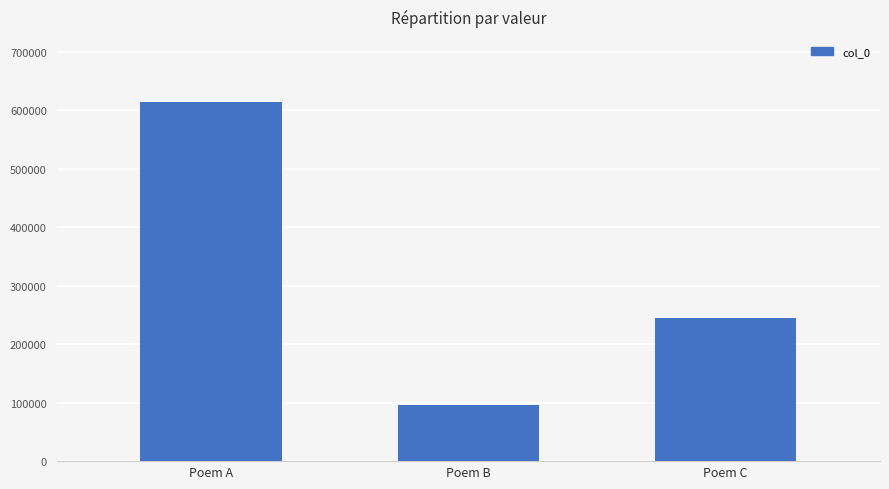

At which category does the chart reach its minimum across all series?

Poem B